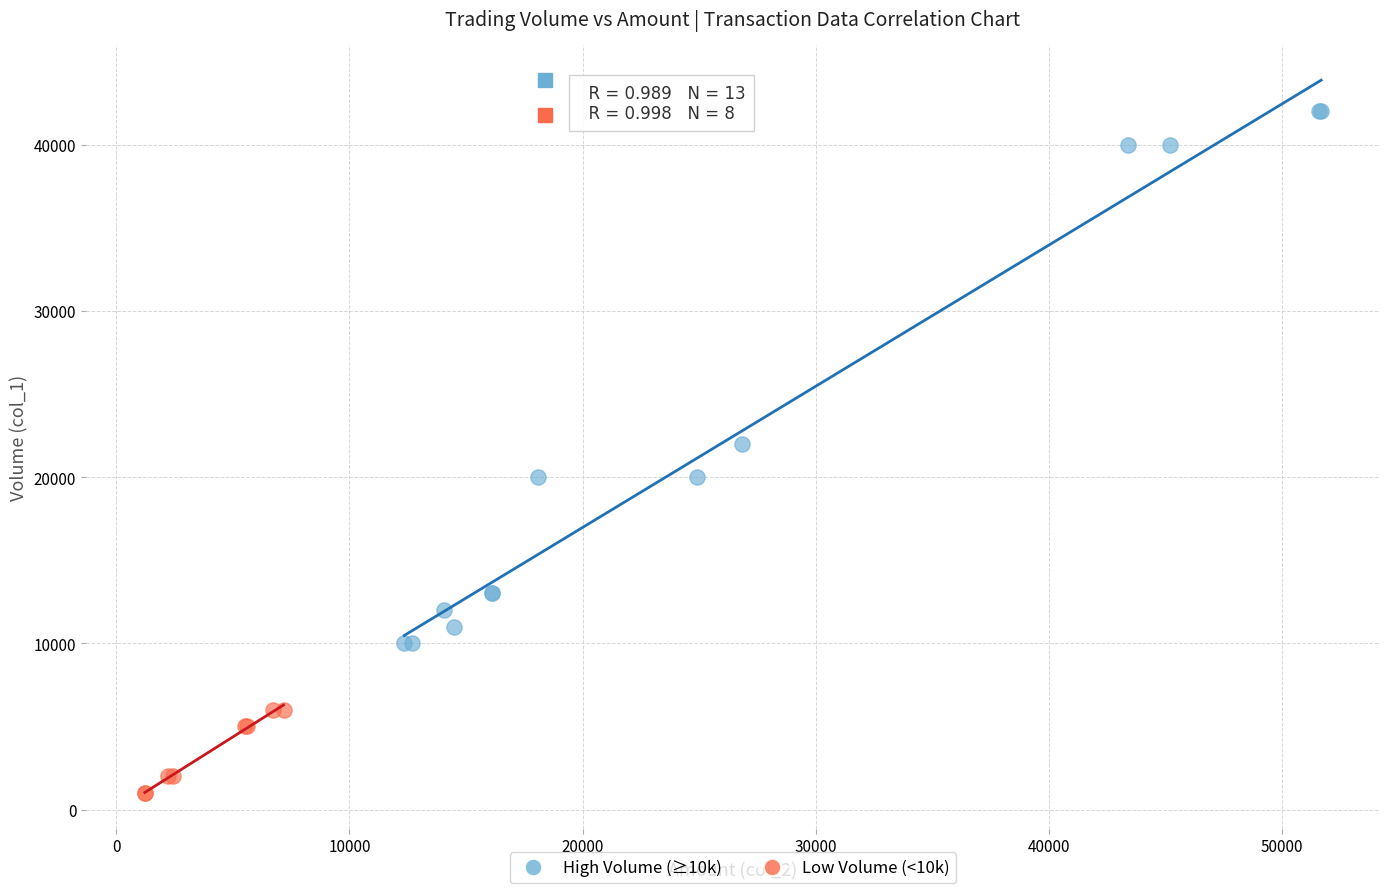

What are all the series names shown in the legend?

High Volume (≥10k), Low Volume (<10k)